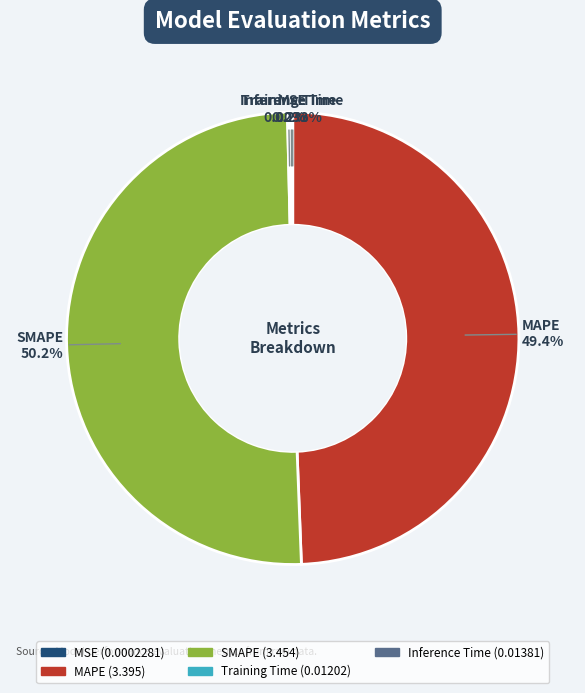

Which category accounts for the majority?

SMAPE